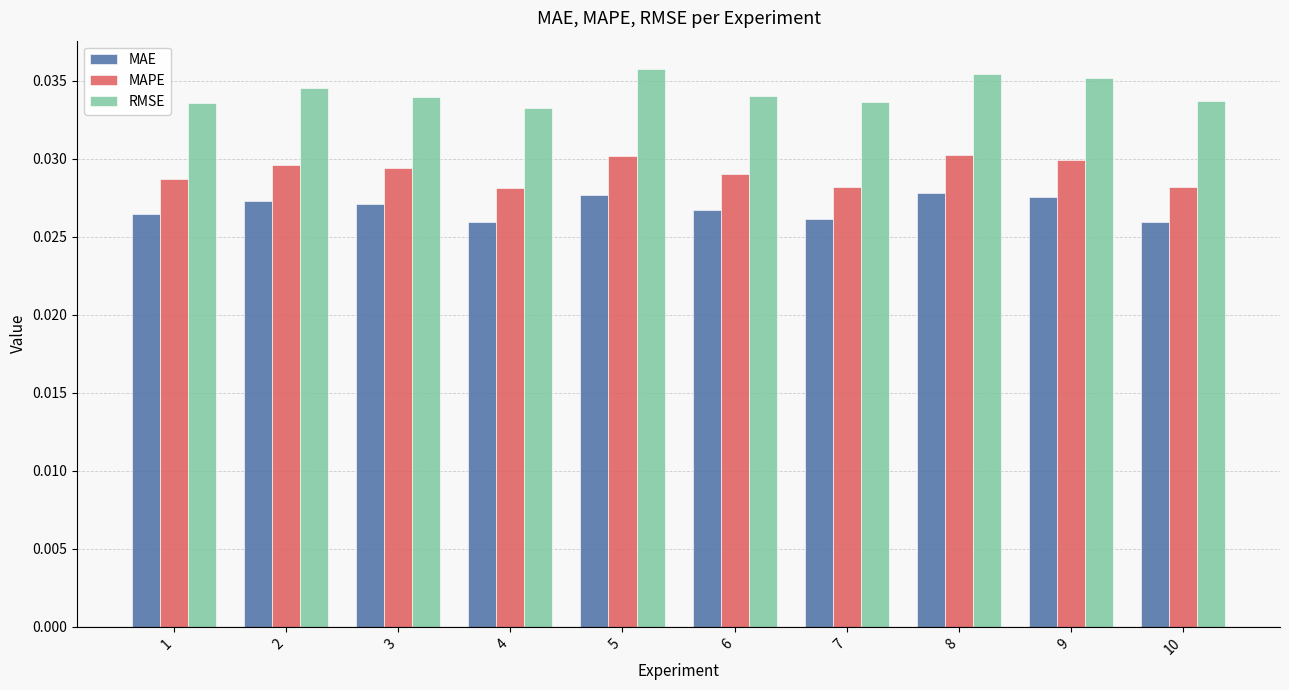

How many categories are shown in the chart?

10